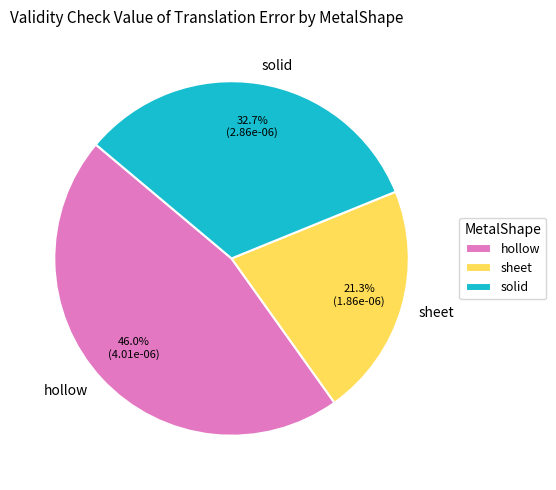

Combined, do solid and sheet account for over 50%?

Yes